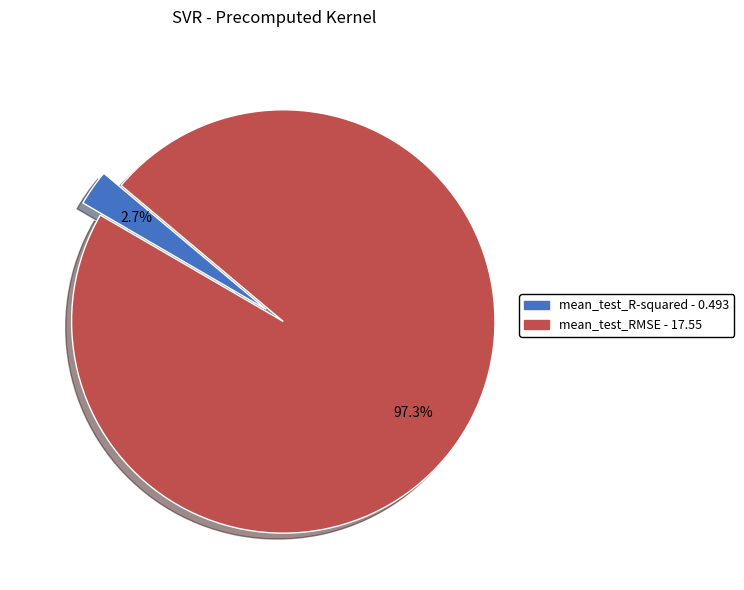

Which has a higher value, mean_test_R-squared or mean_test_RMSE?

mean_test_RMSE